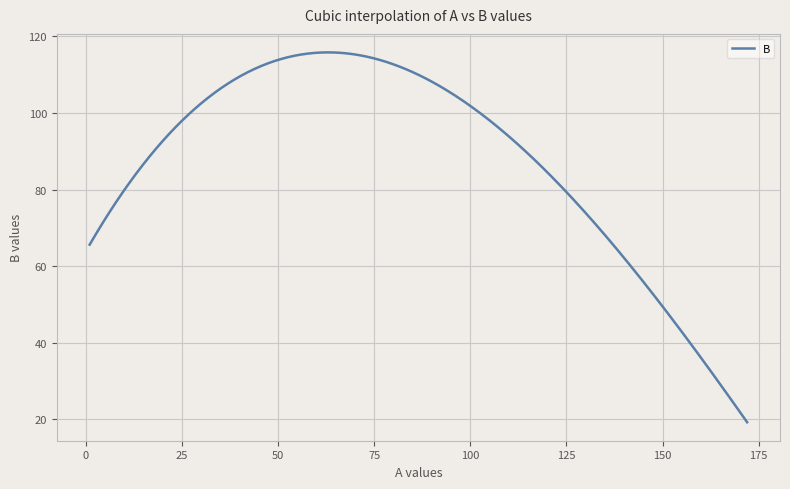

What is the minimum value shown in the chart?

19.2